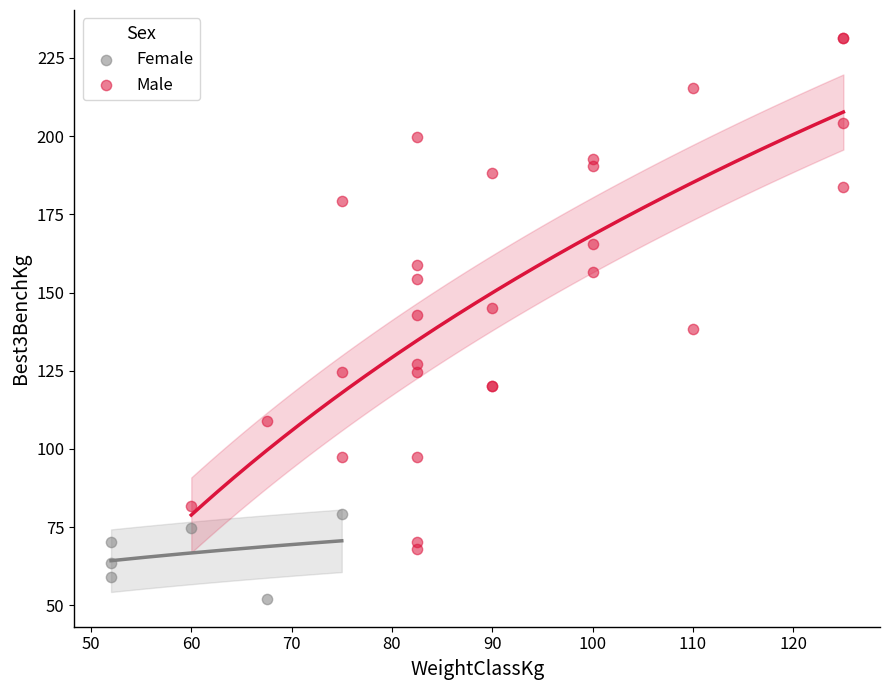

Which series reaches the maximum Y coordinate?

Male